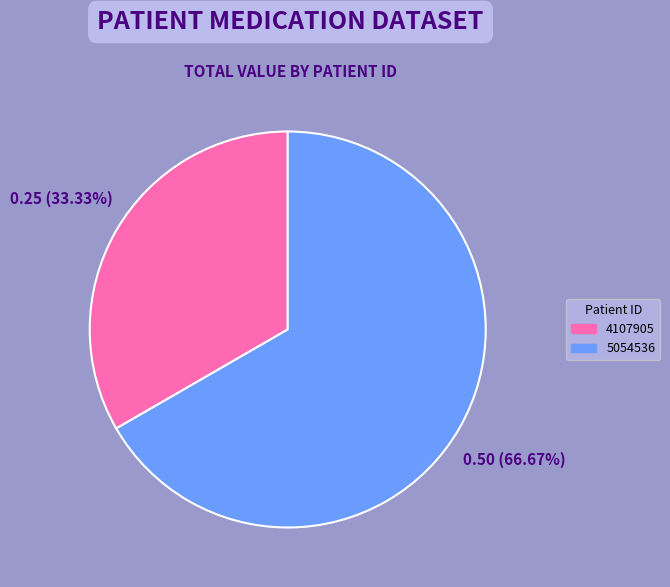

Count the number of slices in the pie.

2